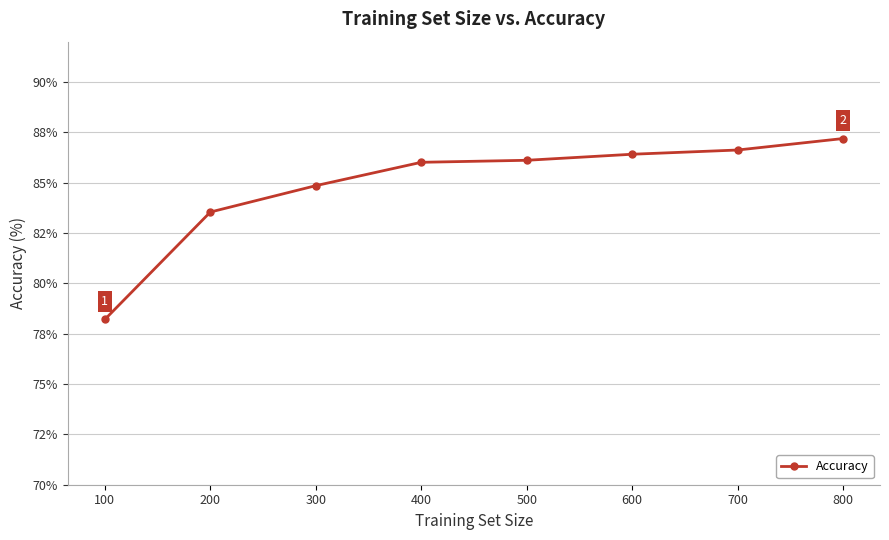

What is the difference between the maximum and minimum values?

9.0